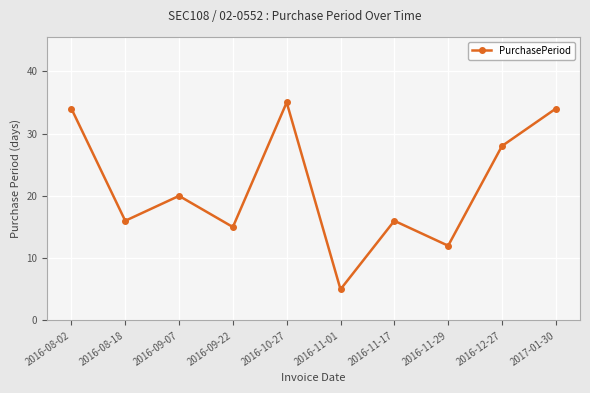

Reading left to right, what are all the values shown in this chart?

2016-08-02=34	2016-08-18=16	2016-09-07=20	2016-09-22=15	2016-10-27=35	2016-11-01=5	2016-11-17=16	2016-11-29=12	2016-12-27=28	2017-01-30=34